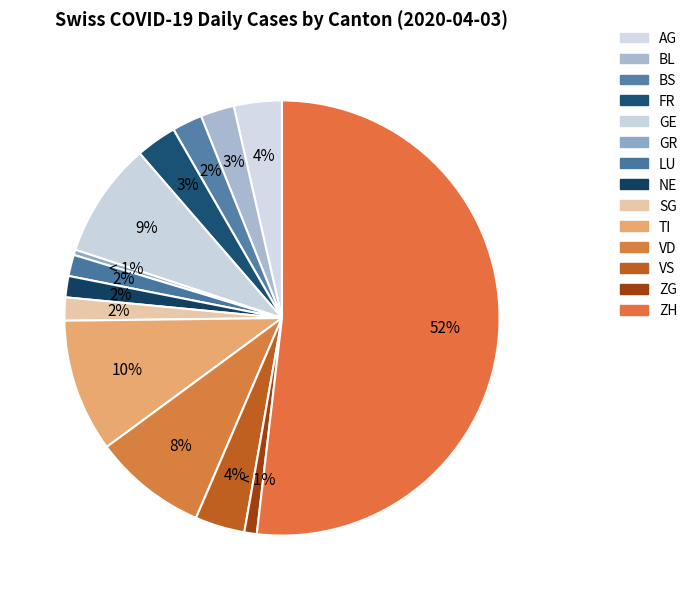

To the nearest percent, what is the average slice percentage?

7%